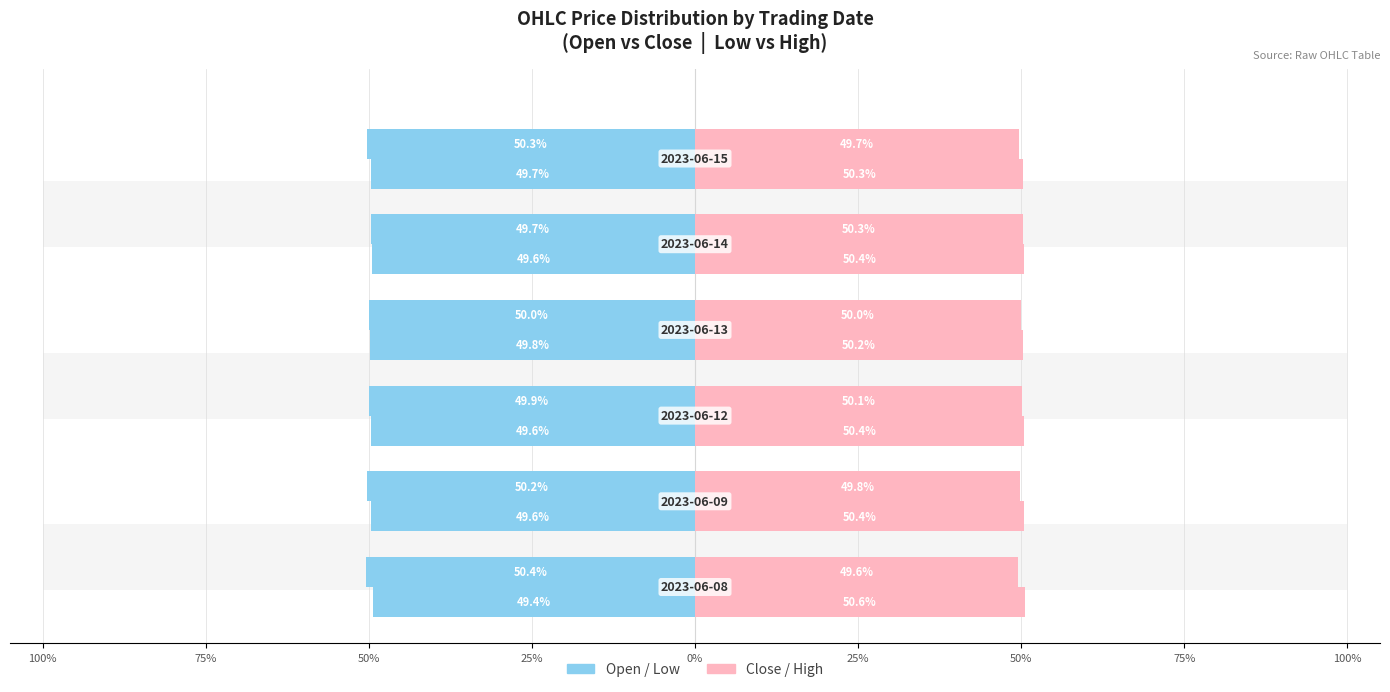

Which series has the largest range (max minus min)?

Open